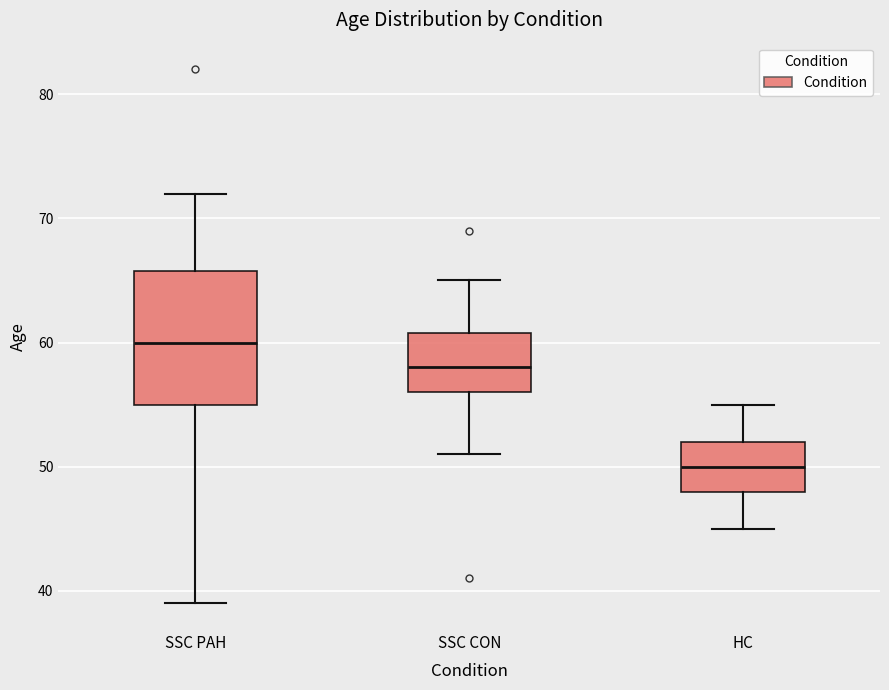

Which box's median line is the lowest?

HC